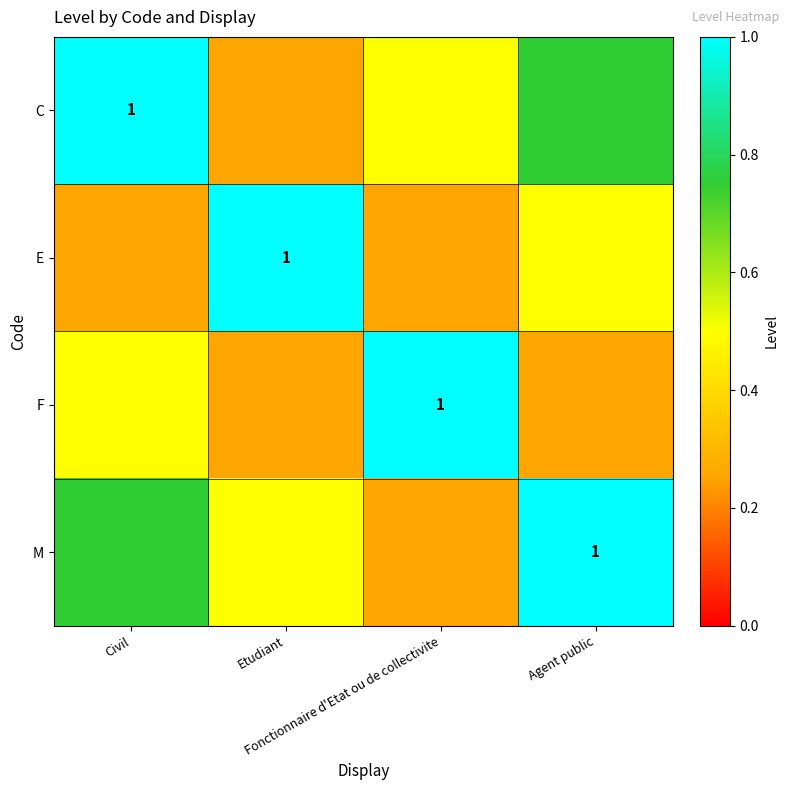

At which category is the sum across all series the highest?

Civil